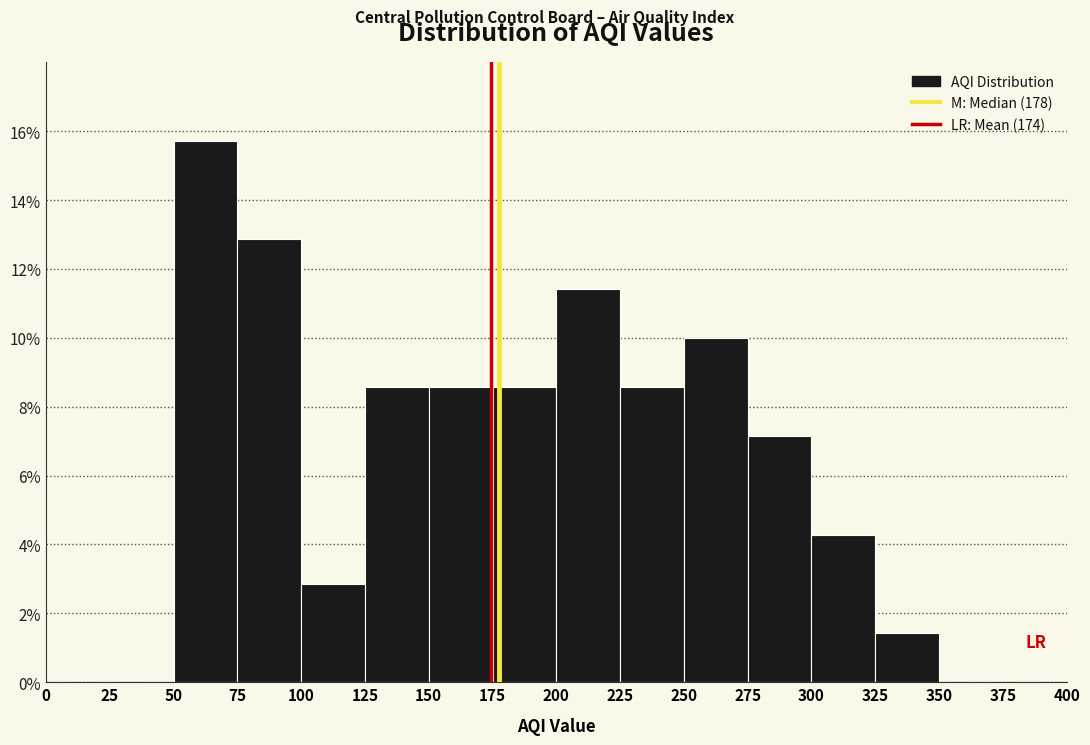

Which range on the x-axis has the tallest bar?

50 to 75